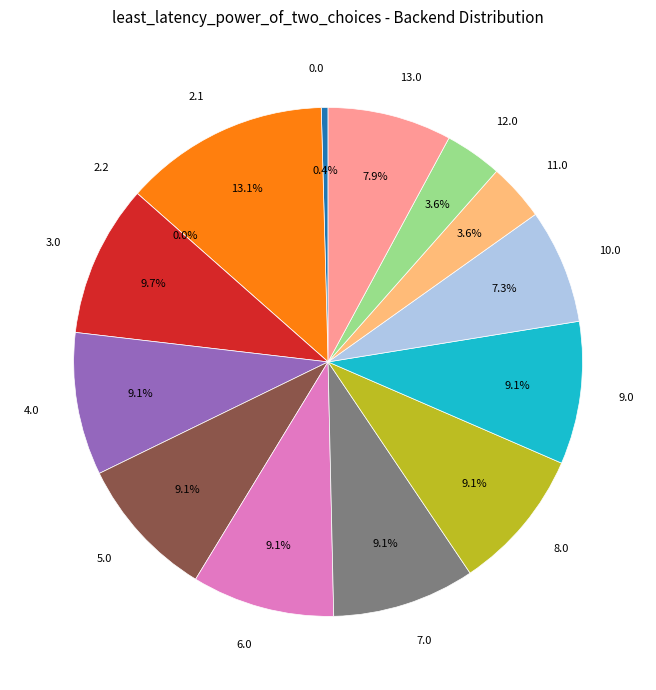

To the nearest percent, what is the combined percentage of 7.0 and 2.1?

22%